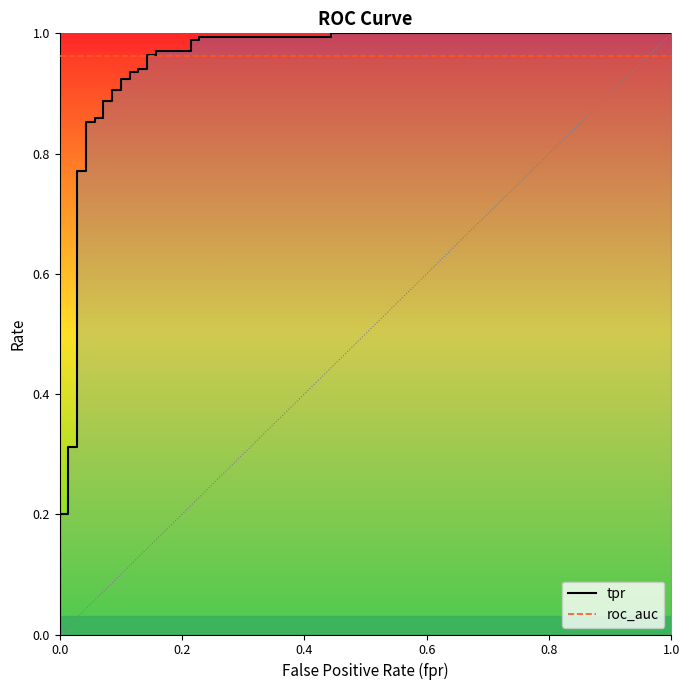

What is the difference between the maximum and minimum values in the tpr series?

1.0